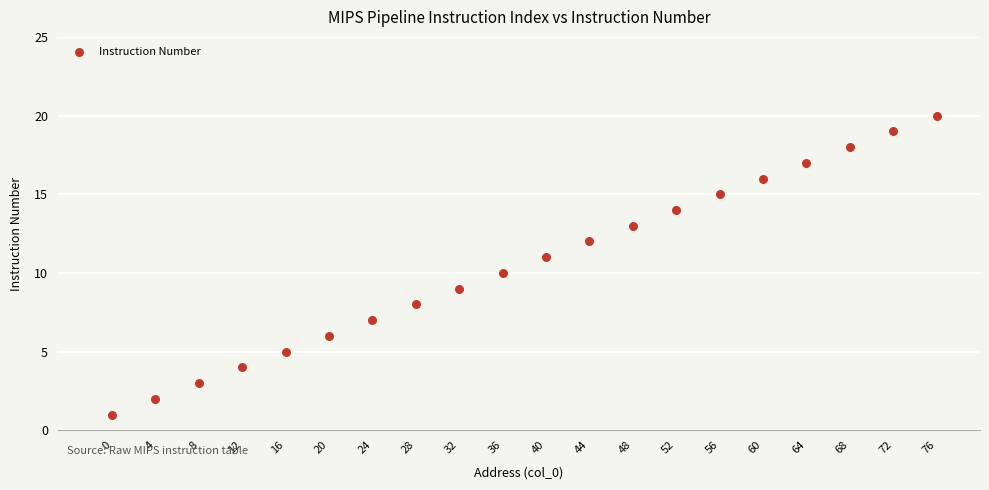

What is the range of X values (max minus min)?

76